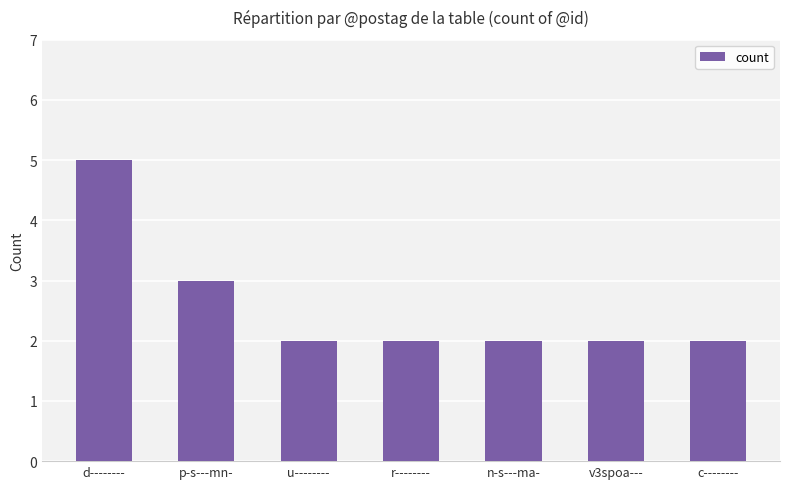

Reading right to left, what are all the values shown in this chart?

2	2	2	2	2	3	5